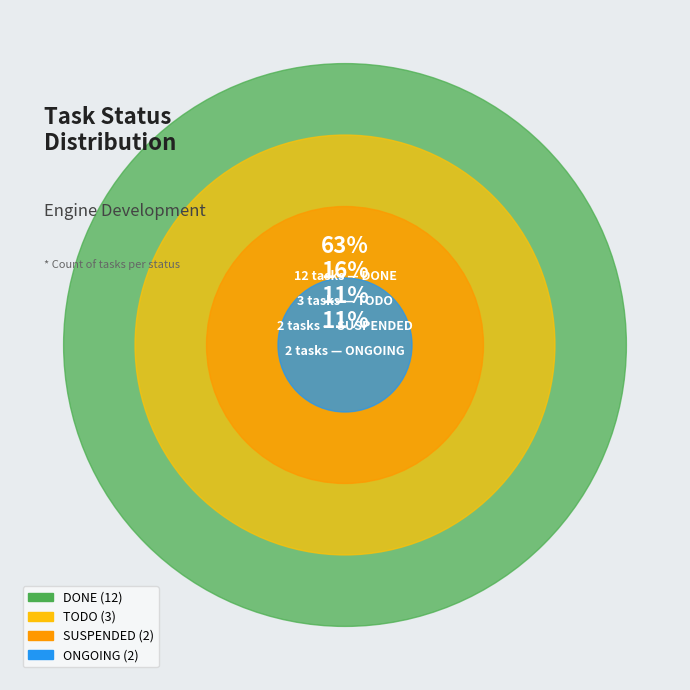

Do SUSPENDED and ONGOING together represent more than half of the pie?

No